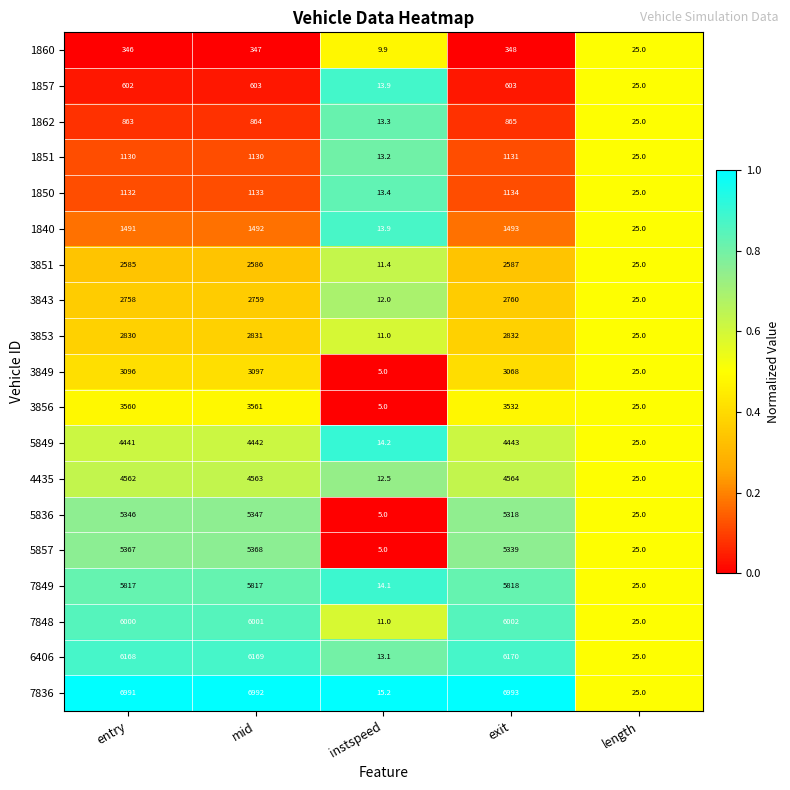

Is it true that 5849 equals 33.9 at length?

False